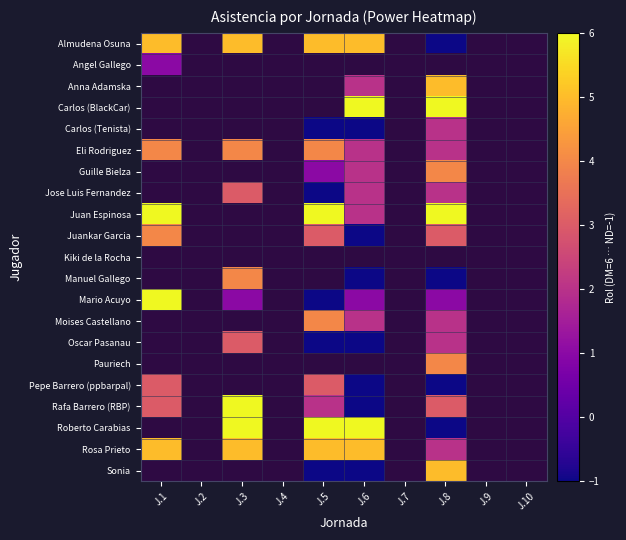

Which category has the highest value across all series?

J.6